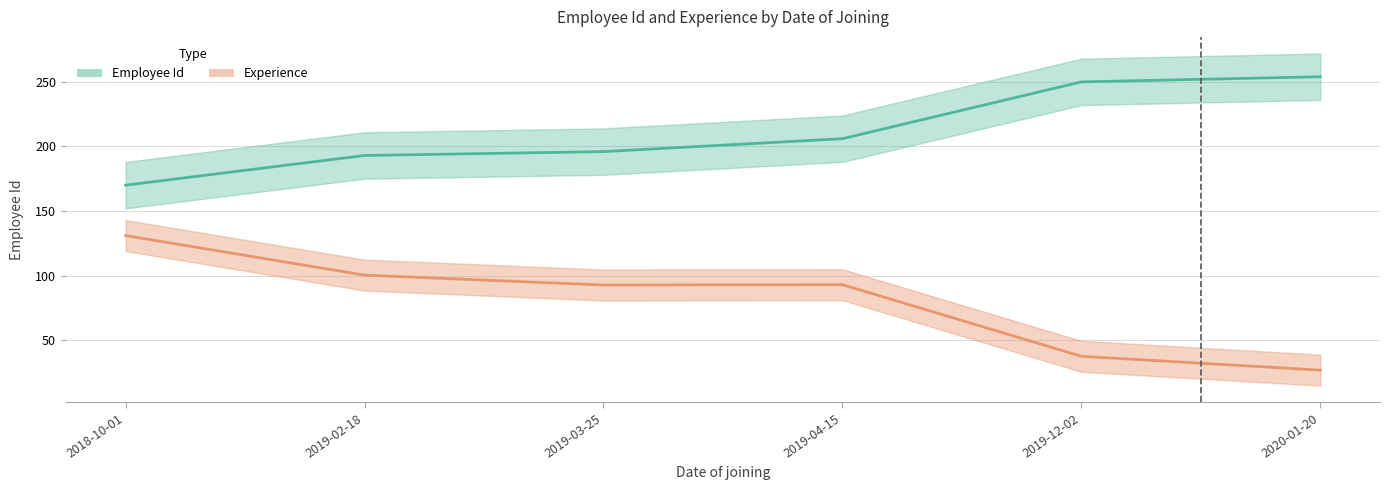

What is the difference between the highest and lowest values at 2019-12-02?

212.5